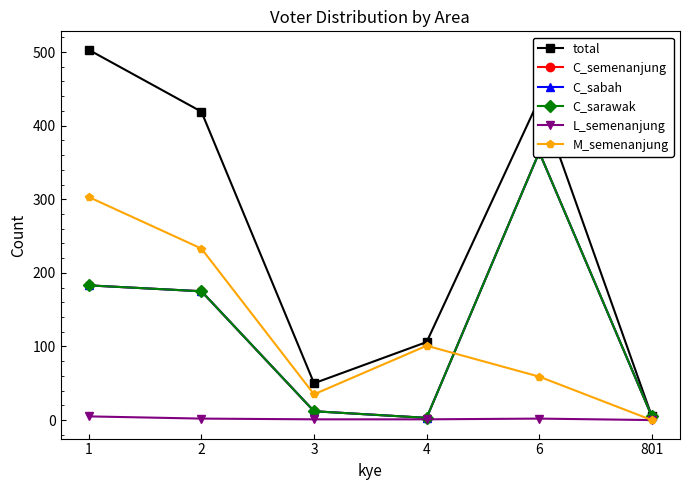

Which series has the largest total across all categories?

total